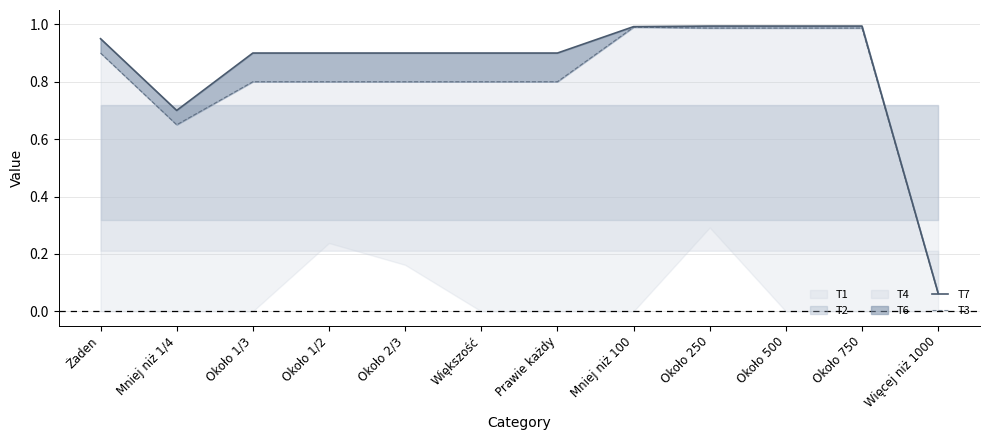

True or false: T7 and T3 cross at least once.

False